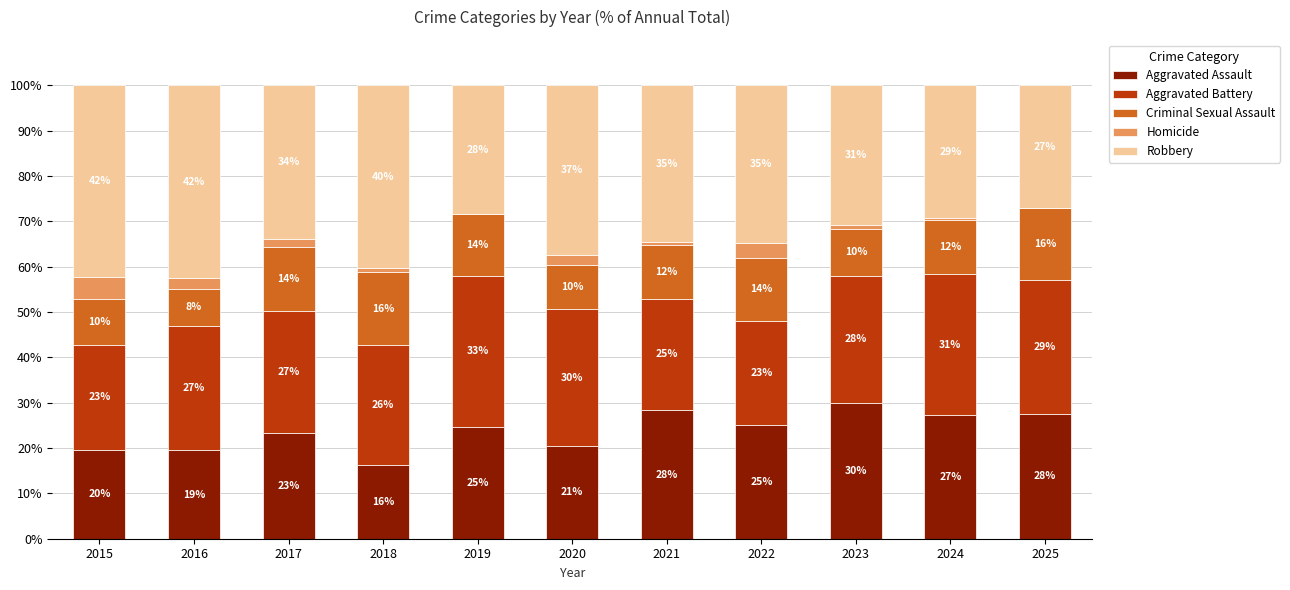

What is the highest value of the Aggravated Assault series?

30.0